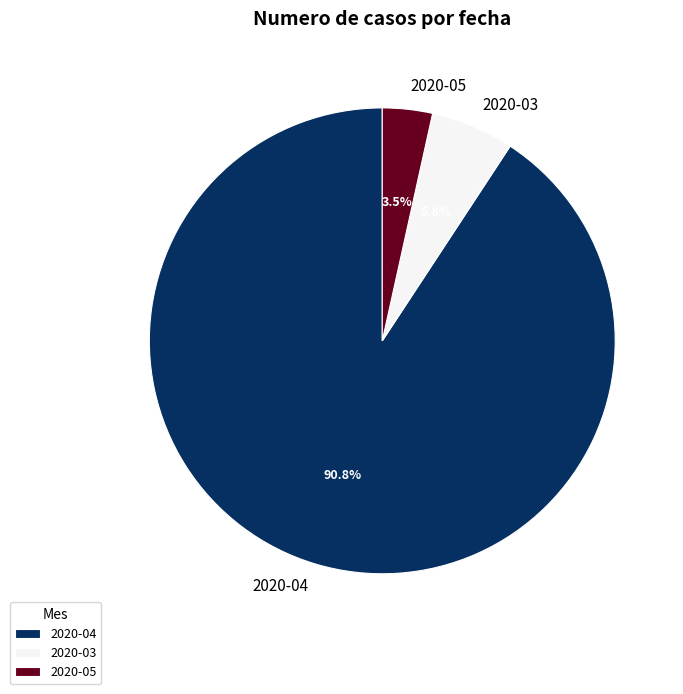

Which category has the smallest portion of the pie?

2020-05